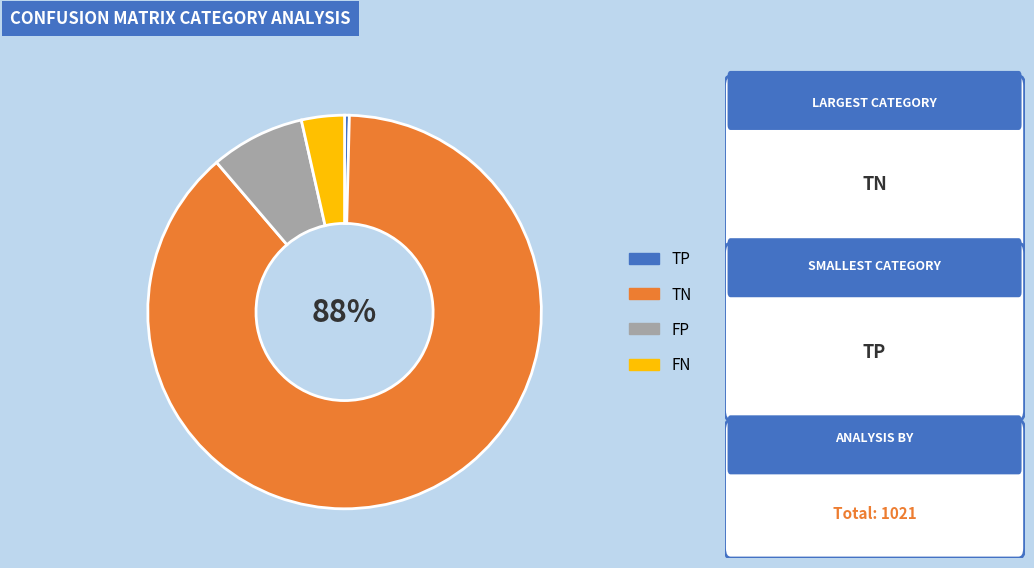

To the nearest percent, what is the average slice percentage?

25%